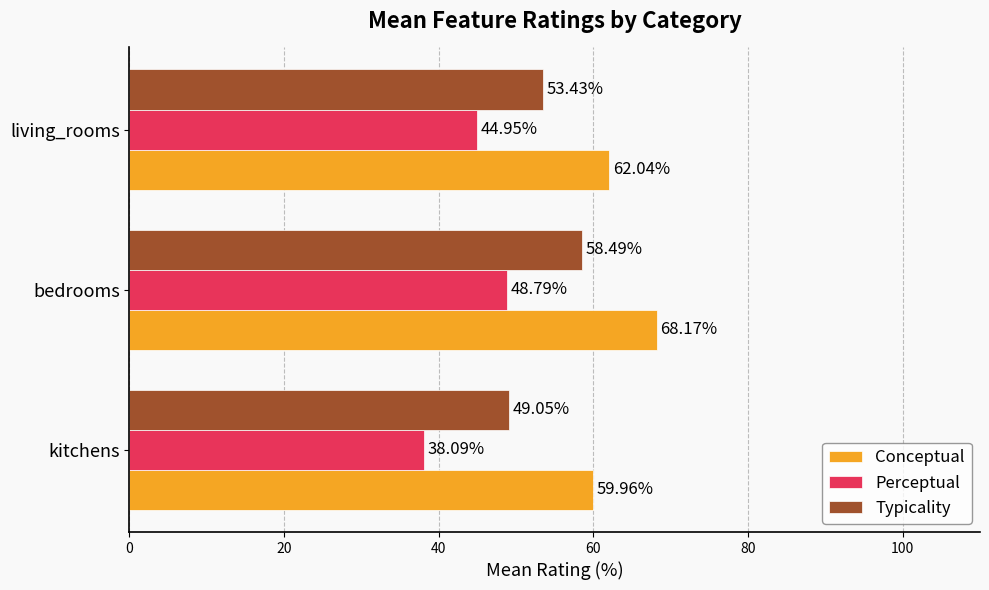

Between kitchens and bedrooms, which series saw the biggest shift?

Perceptual